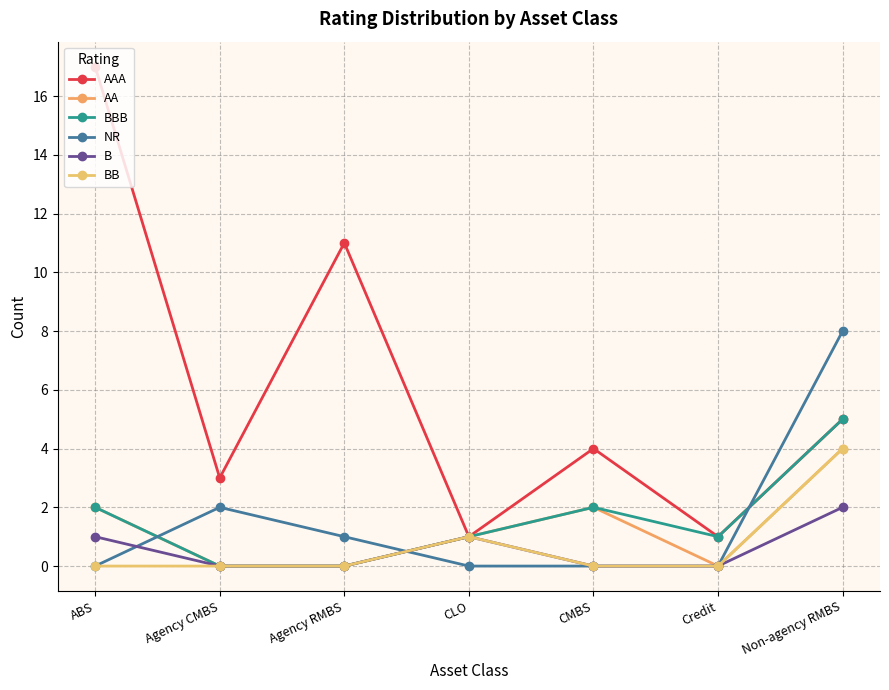

What is the label of the 5th point from the right?

Agency RMBS